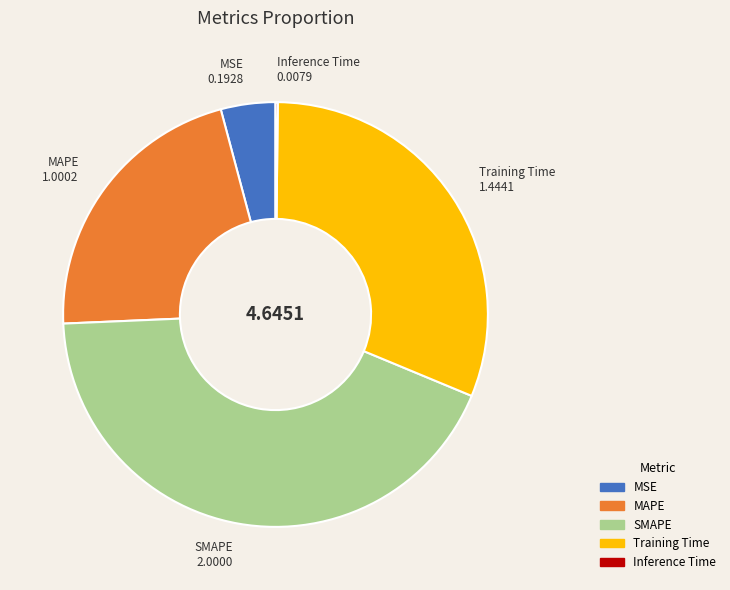

Which category has the biggest portion of the pie?

SMAPE